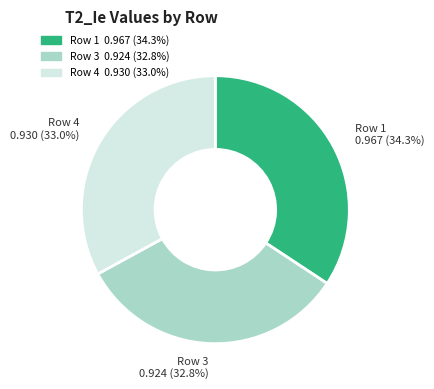

Does Row 3 0.924 (32.8%) account for over 50% of the chart?

No